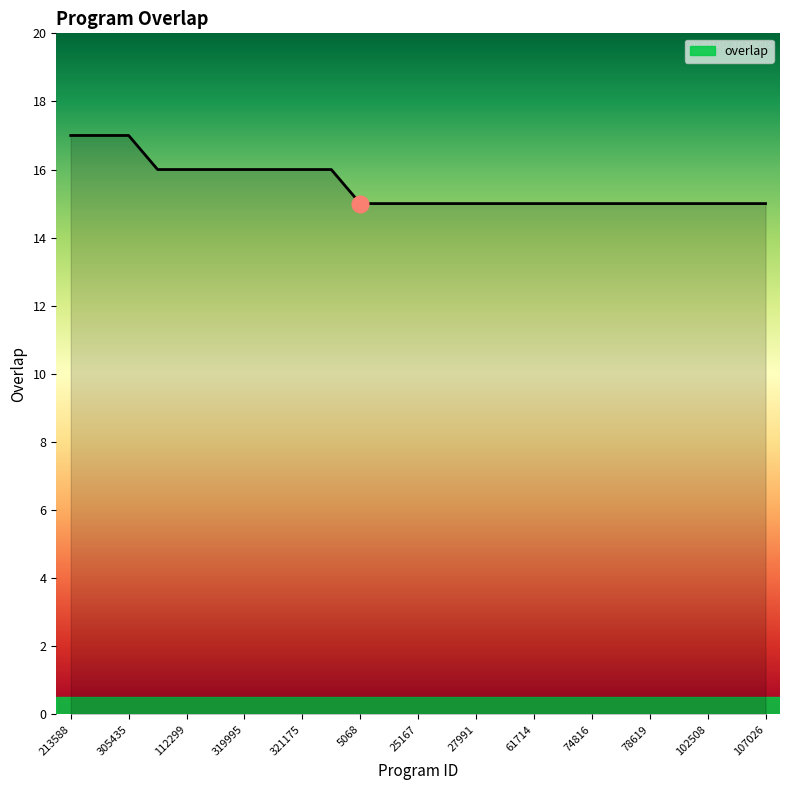

What is the greatest value displayed?

17